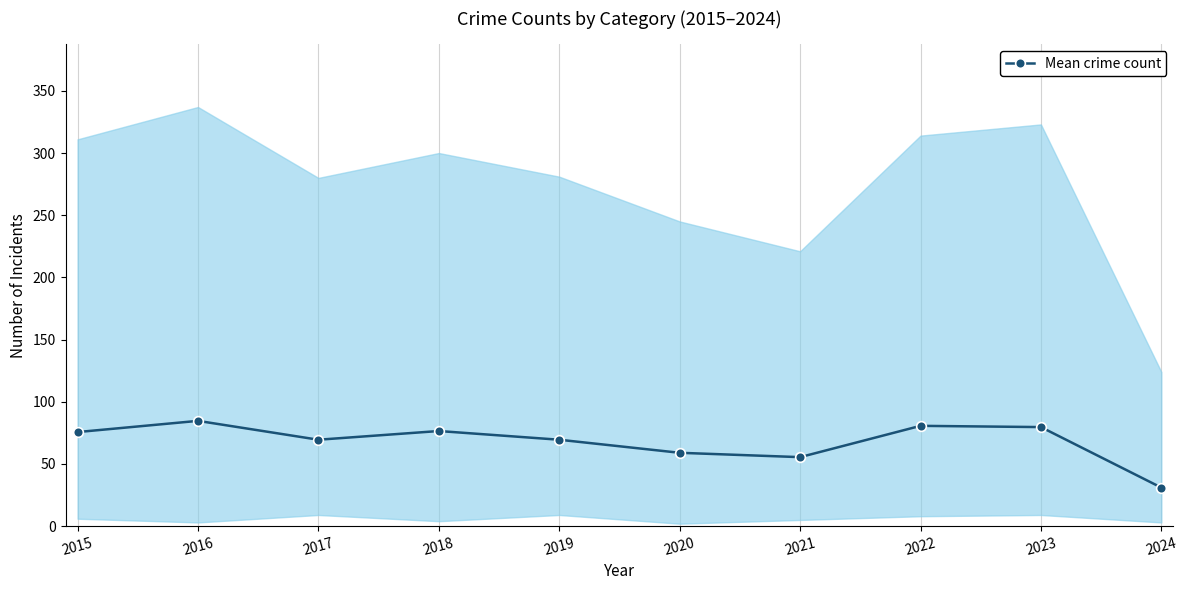

Reading left to right, extract all data points from this chart.

2015=75.7	2016=84.7	2017=69.5	2018=76.5	2019=69.5	2020=59.0	2021=55.5	2022=80.7	2023=79.7	2024=31.0